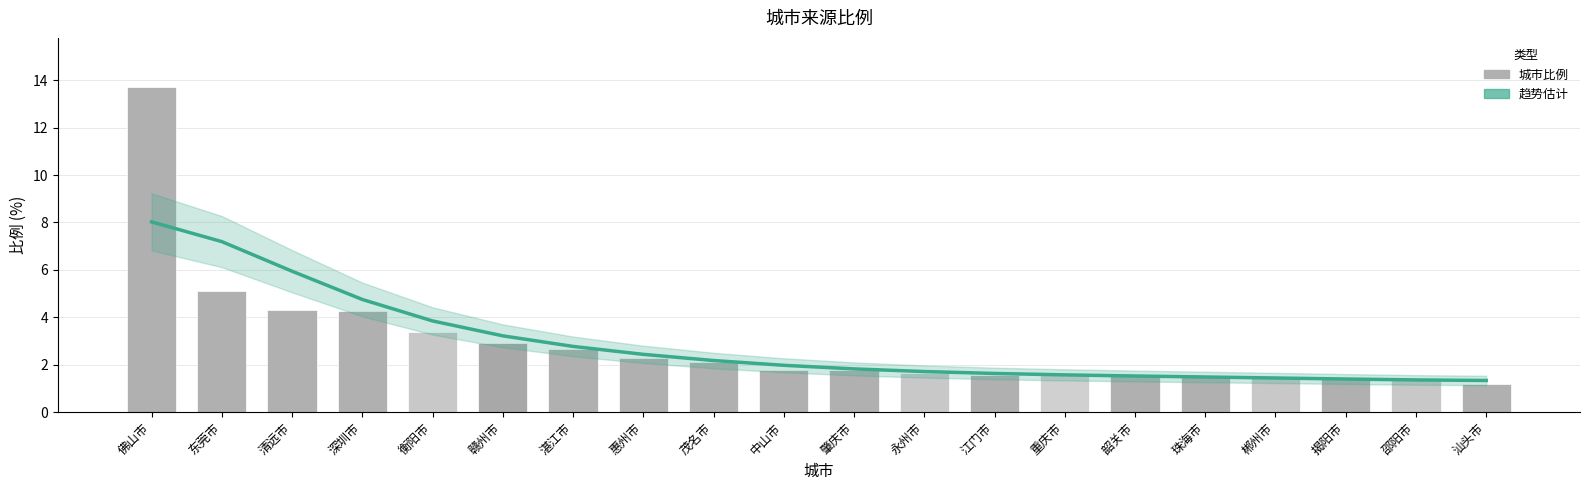

What is the label of the 3rd bar from the right?

揭阳市